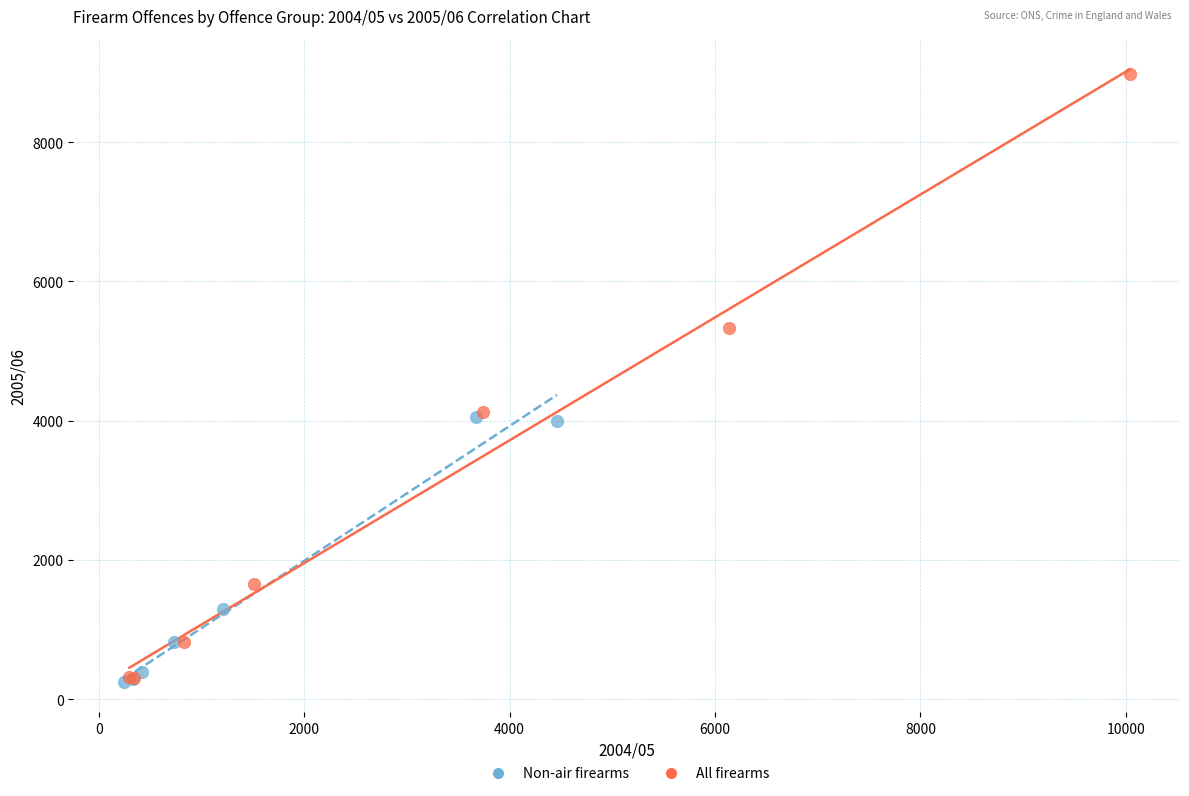

Which series has the widest spread of Y values?

All firearms